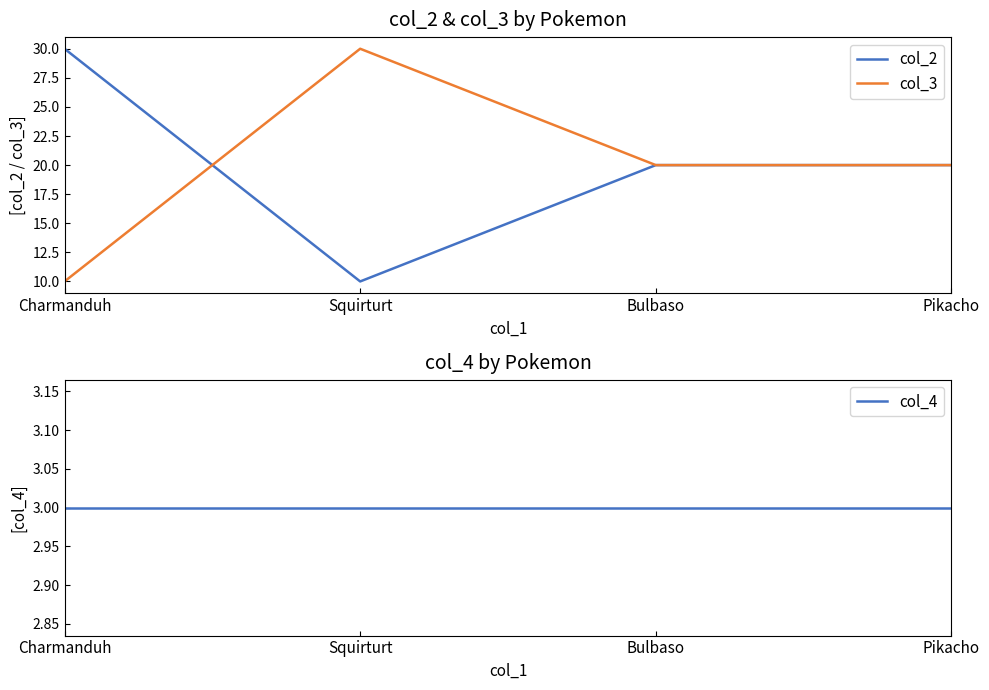

True or false: col_2 has a value of 20 at Bulbaso.

True